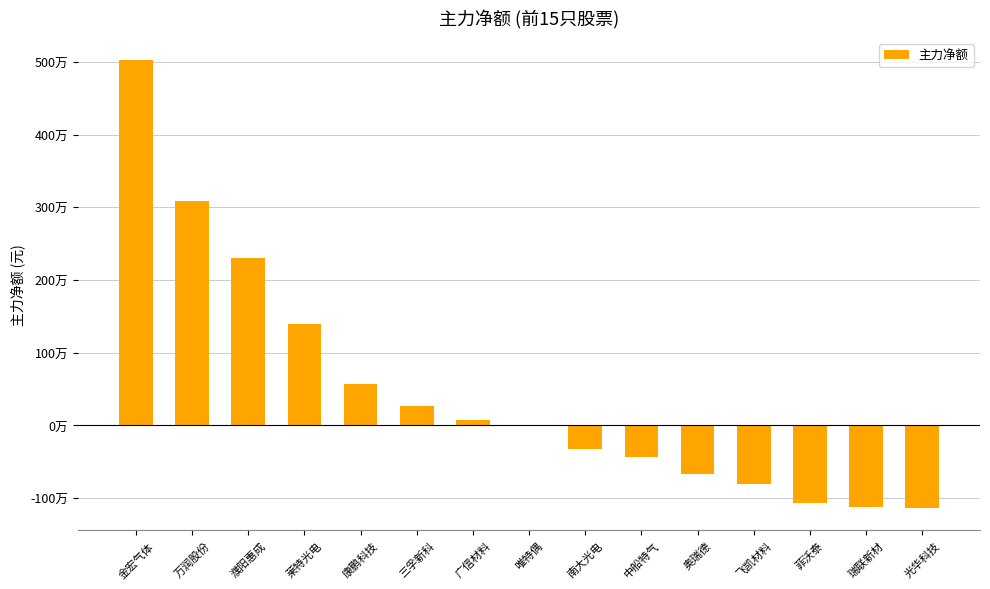

Reading right to left, transcribe all the data shown in this chart.

光华科技=-1135149	瑞联新材=-1123493	菲沃泰=-1063427	飞凯材料=-809030	奥瑞德=-668040	中船特气=-433102	南大光电=-318607	唯特偶=0	广信材料=77368	三孚新科=261623	康鹏科技=567616	莱特光电=1394743	濮阳惠成=2305975	万润股份=3083206	金宏气体=5020934